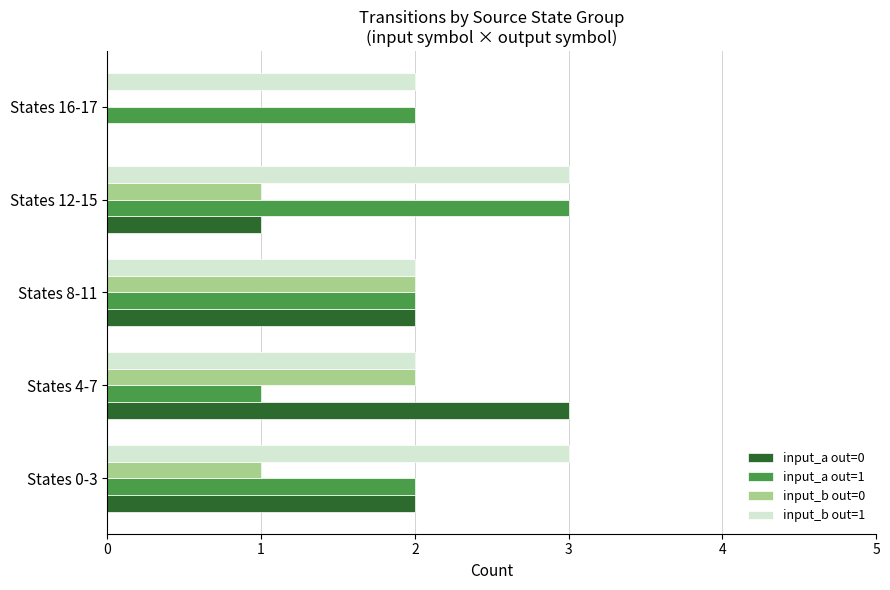

Count the number of data series in this chart.

4